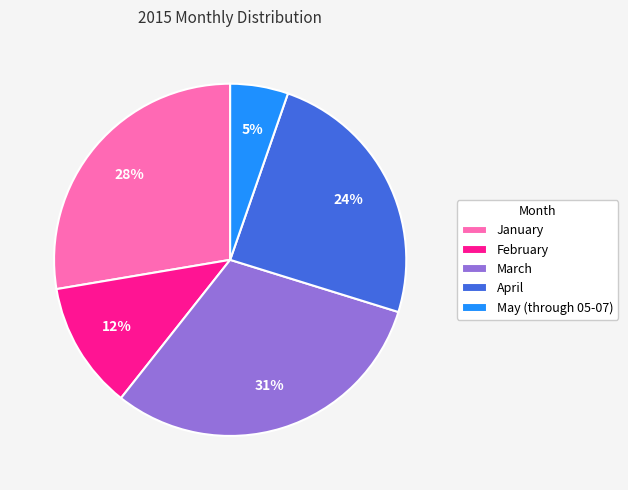

True or false: April accounts for 24% of the total.

True